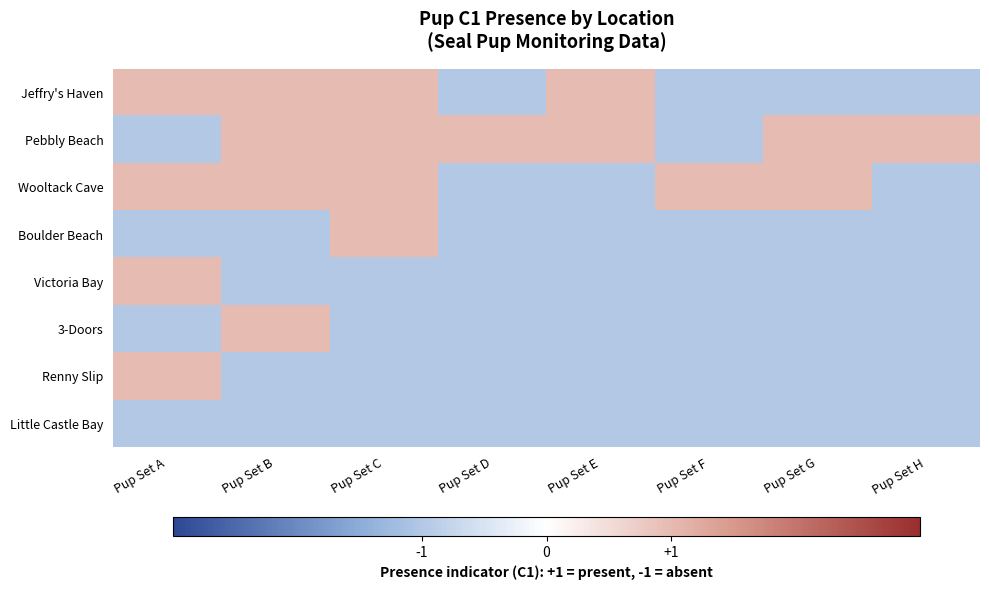

Reading left to right, transcribe all the data shown in this chart.

Jeffry's Haven: Pup Set A=1	Pup Set B=1	Pup Set C=1	Pup Set D=-1	Pup Set E=1	Pup Set F=-1	Pup Set G=-1	Pup Set H=-1
Pebbly Beach: Pup Set A=-1	Pup Set B=1	Pup Set C=1	Pup Set D=1	Pup Set E=1	Pup Set F=-1	Pup Set G=1	Pup Set H=1
Wooltack Cave: Pup Set A=1	Pup Set B=1	Pup Set C=1	Pup Set D=-1	Pup Set E=-1	Pup Set F=1	Pup Set G=1	Pup Set H=-1
Boulder Beach: Pup Set A=-1	Pup Set B=-1	Pup Set C=1	Pup Set D=-1	Pup Set E=-1	Pup Set F=-1	Pup Set G=-1	Pup Set H=-1
Victoria Bay: Pup Set A=1	Pup Set B=-1	Pup Set C=-1	Pup Set D=-1	Pup Set E=-1	Pup Set F=-1	Pup Set G=-1	Pup Set H=-1
3-Doors: Pup Set A=-1	Pup Set B=1	Pup Set C=-1	Pup Set D=-1	Pup Set E=-1	Pup Set F=-1	Pup Set G=-1	Pup Set H=-1
Renny Slip: Pup Set A=1	Pup Set B=-1	Pup Set C=-1	Pup Set D=-1	Pup Set E=-1	Pup Set F=-1	Pup Set G=-1	Pup Set H=-1
Little Castle Bay: Pup Set A=-1	Pup Set B=-1	Pup Set C=-1	Pup Set D=-1	Pup Set E=-1	Pup Set F=-1	Pup Set G=-1	Pup Set H=-1